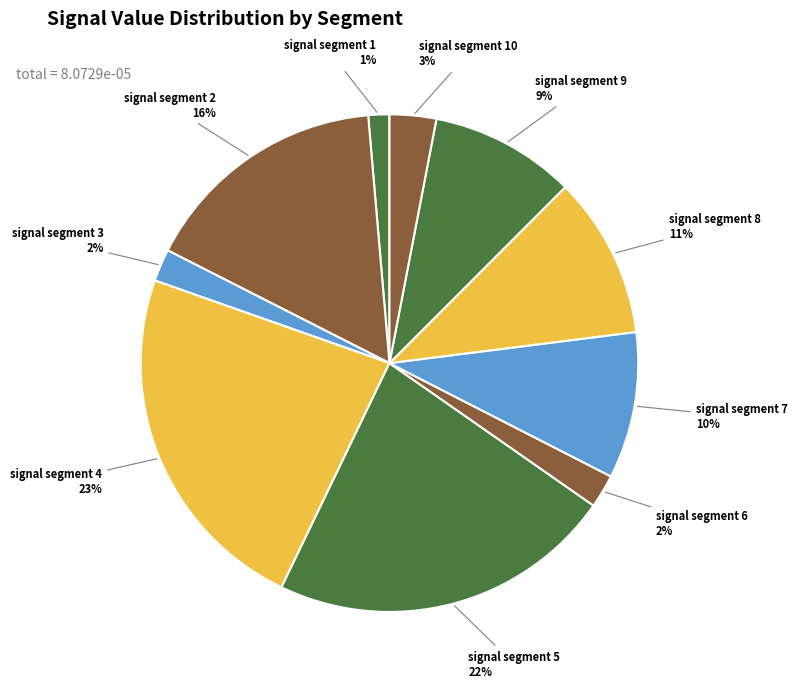

To the nearest percent, what is the average slice percentage?

10%